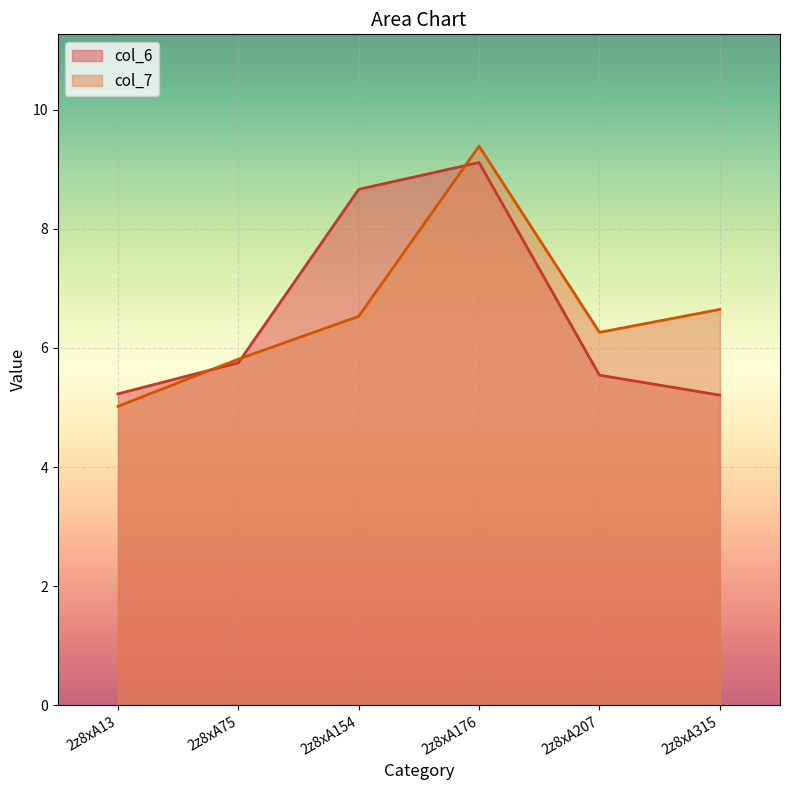

Between 2z8xA13 and 2z8xA75, which series saw the biggest shift?

col_7